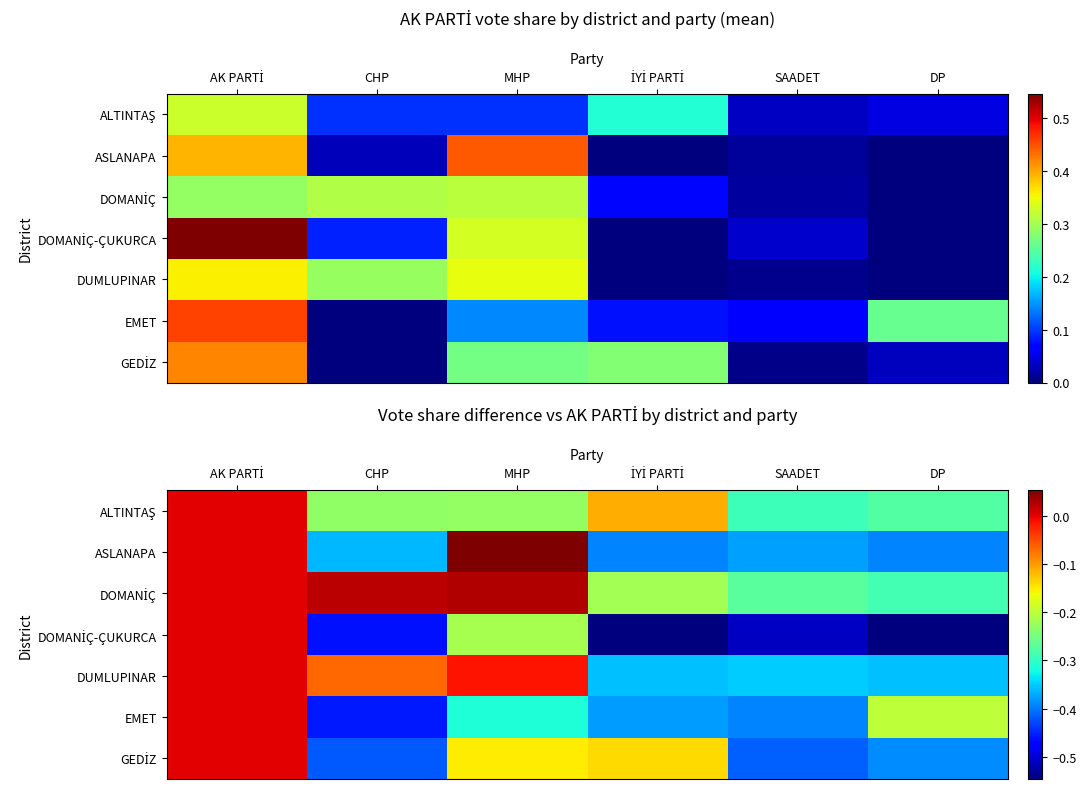

Which series has the widest spread of values?

DOMANİÇ-ÇUKURCA